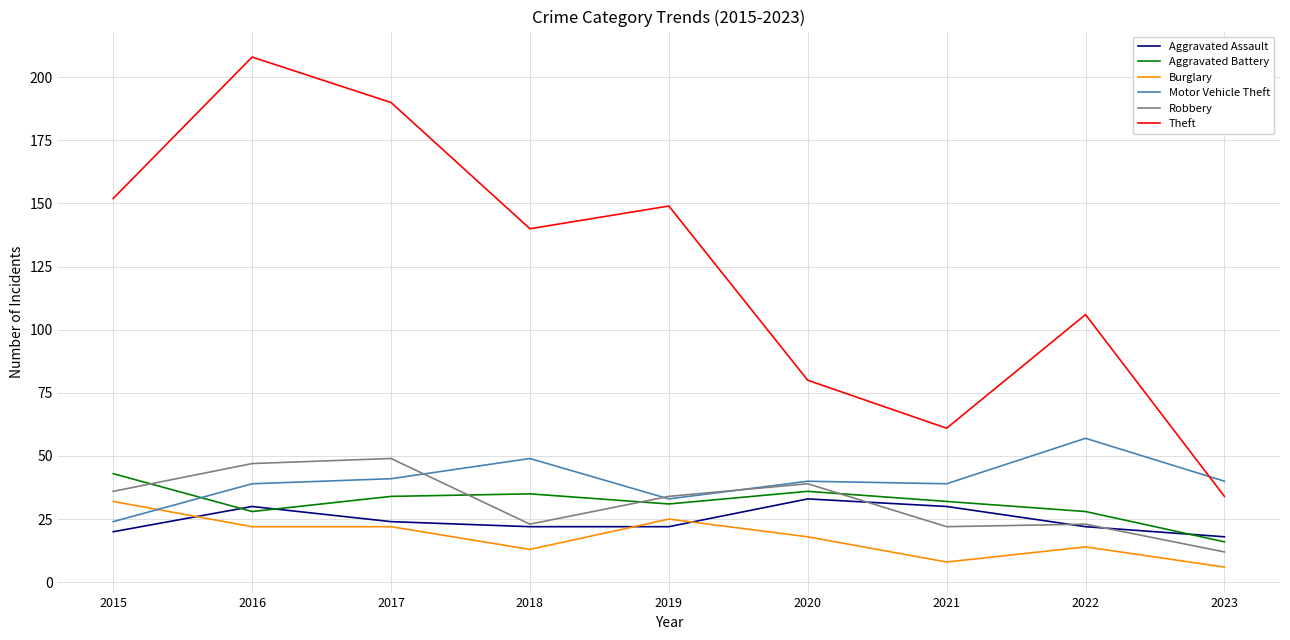

Which series changed the most between 2021 and 2023?

Theft